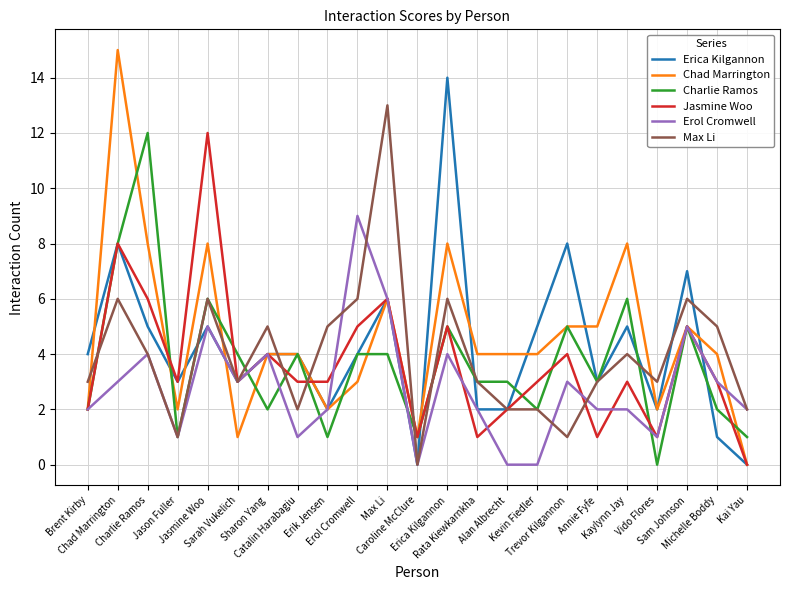

What is the greatest value displayed?

15